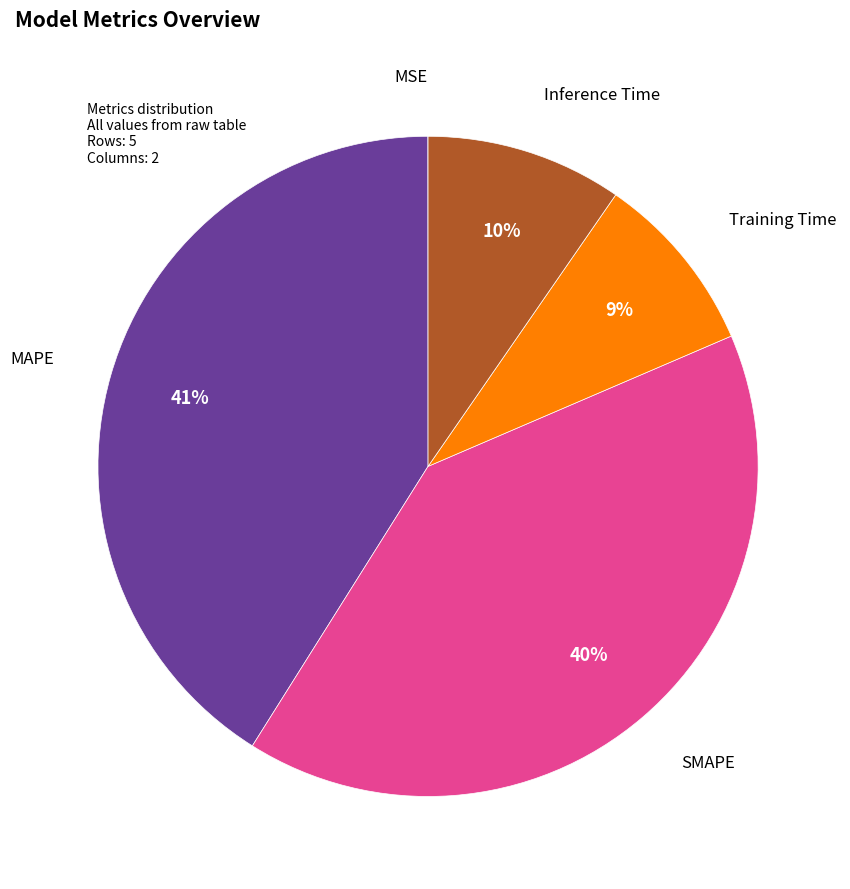

What is the largest slice in the pie chart?

MAPE